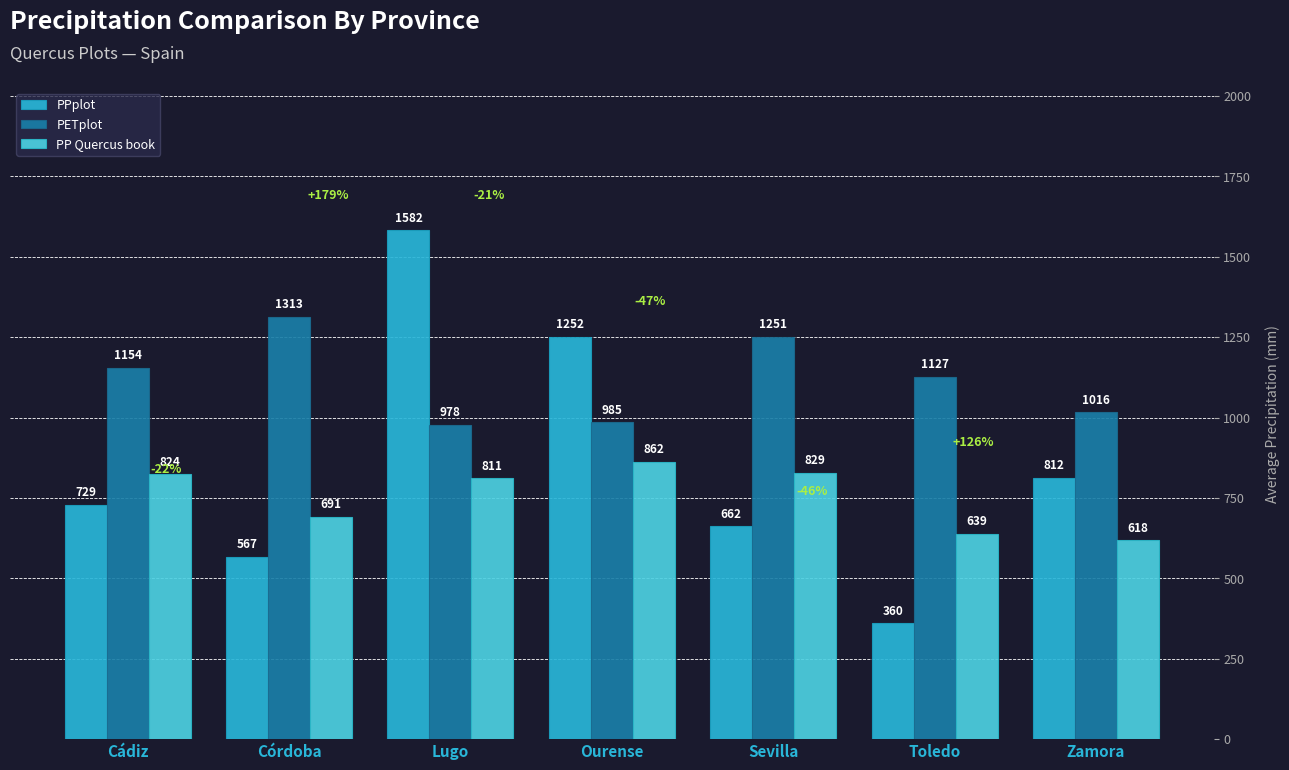

What position from the right is Sevilla?

3